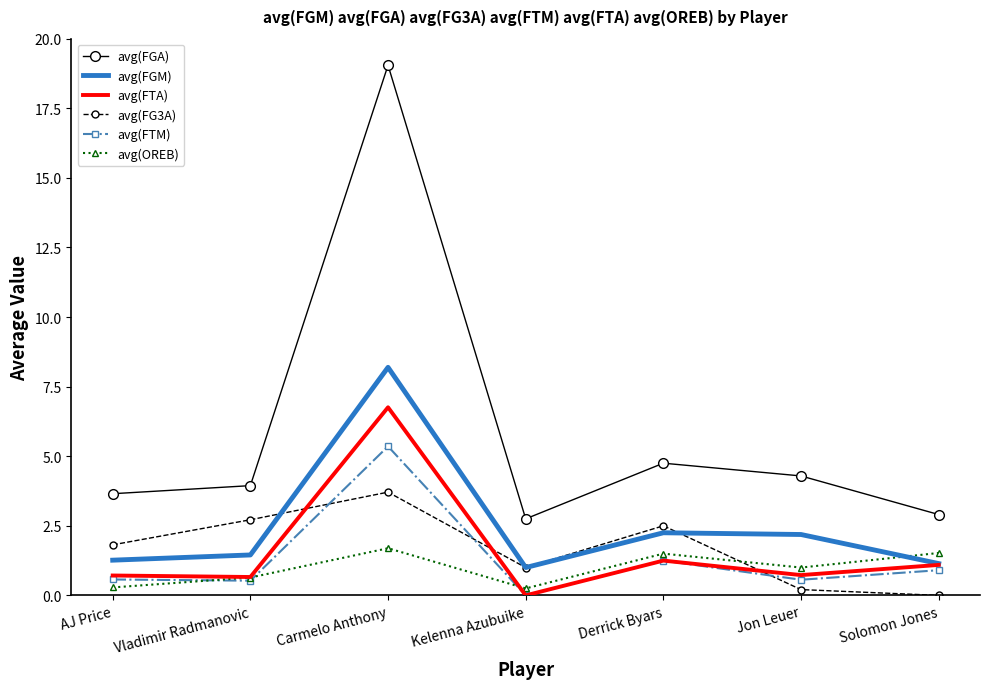

Is the value of avg(OREB) at Jon Leuer greater than the value of avg(FGM) at Carmelo Anthony?

No